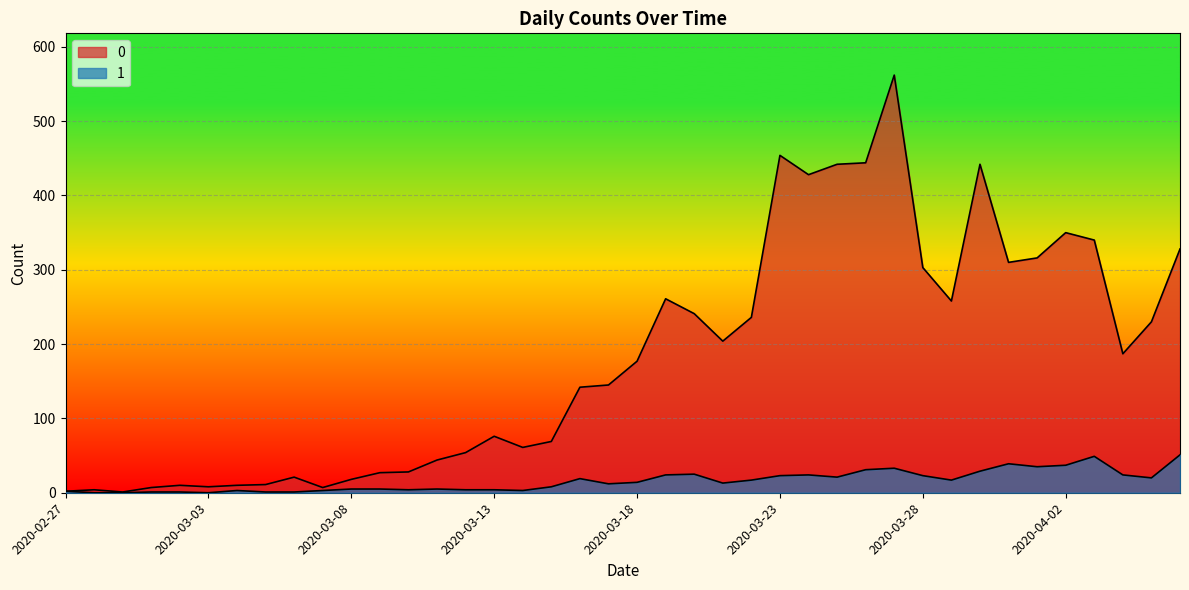

What is the total value across all series at 2020-04-06?

379